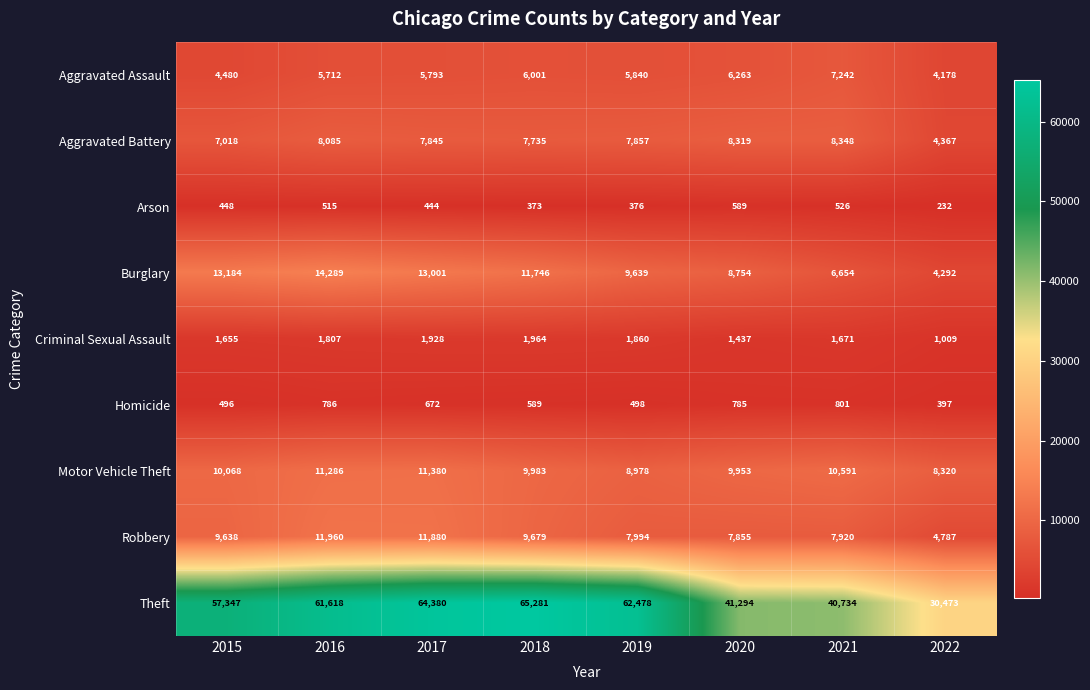

The value of Homicide at 2015 is 496. True or false?

True